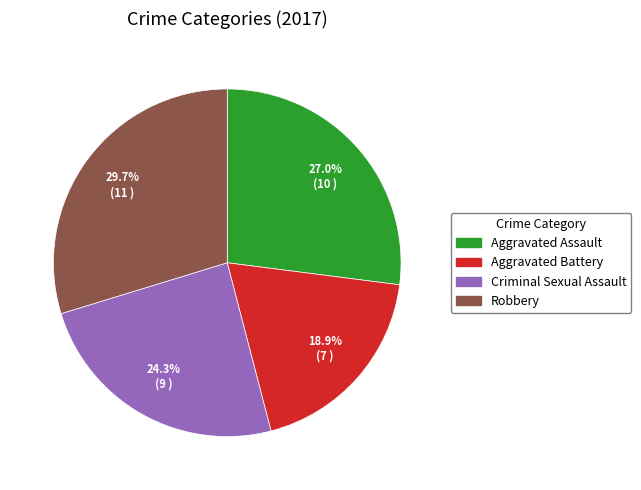

What is the total percentage of Aggravated Assault and Aggravated Battery?

45.9%